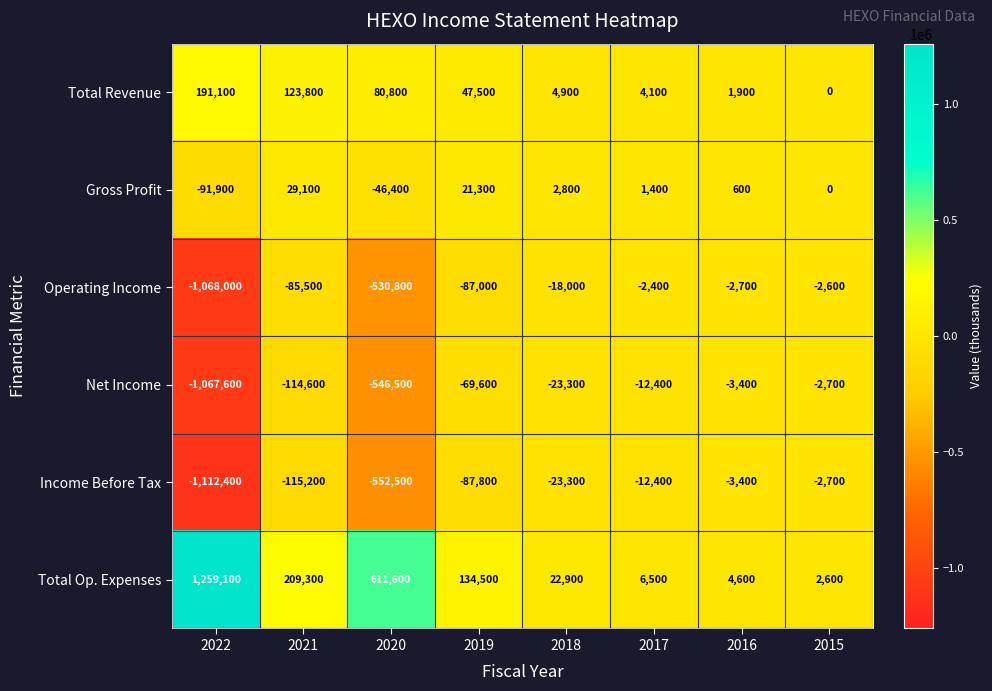

Rank the categories by Operating Income value from lowest to highest.

2022, 2020, 2019, 2021, 2018, 2016, 2015, 2017